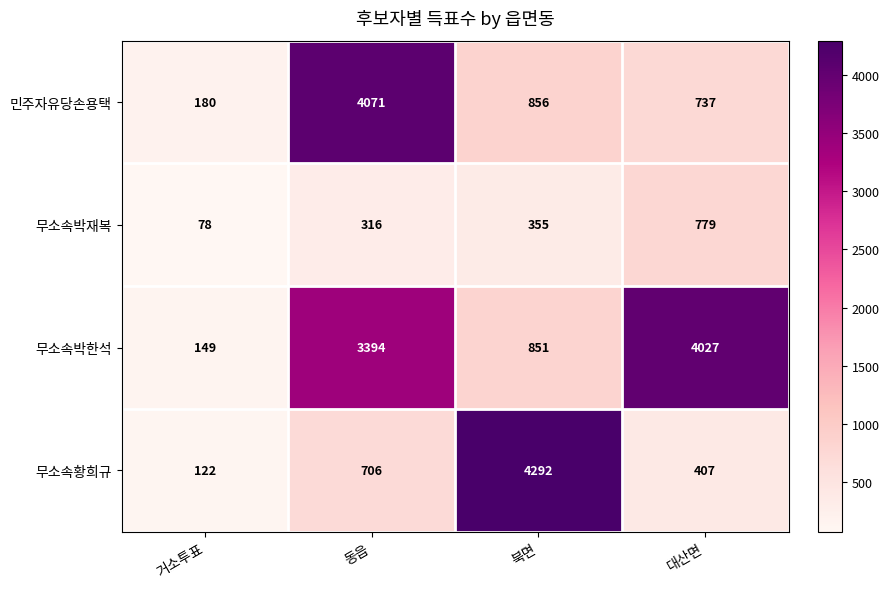

True or false: 무소속황희규 has a value of 167 at 거소투표.

False